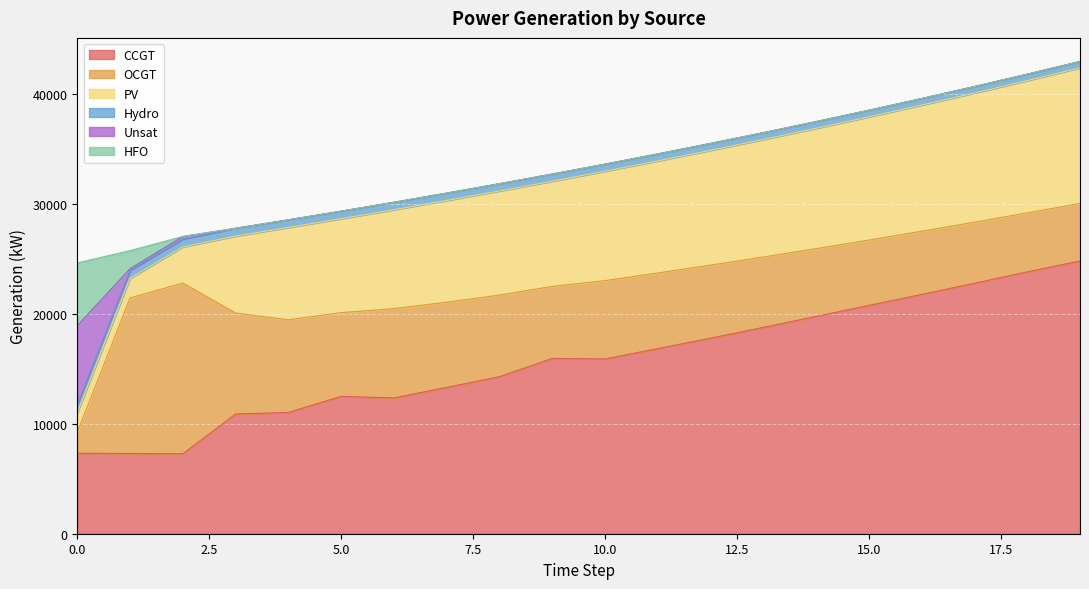

What is the sum of the OCGT values at 18 and 11?

12243